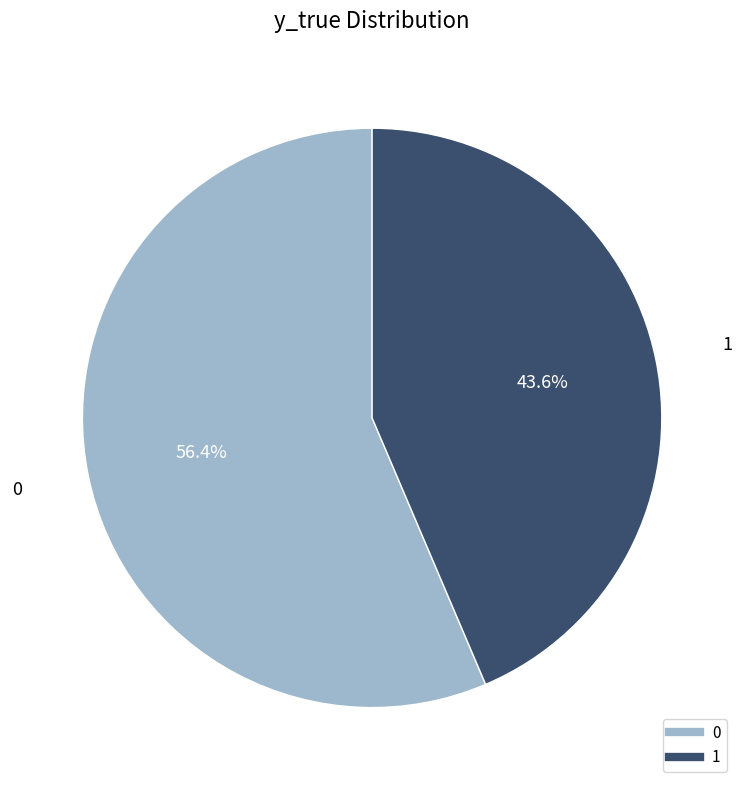

Between 1 and 0, which is larger?

0